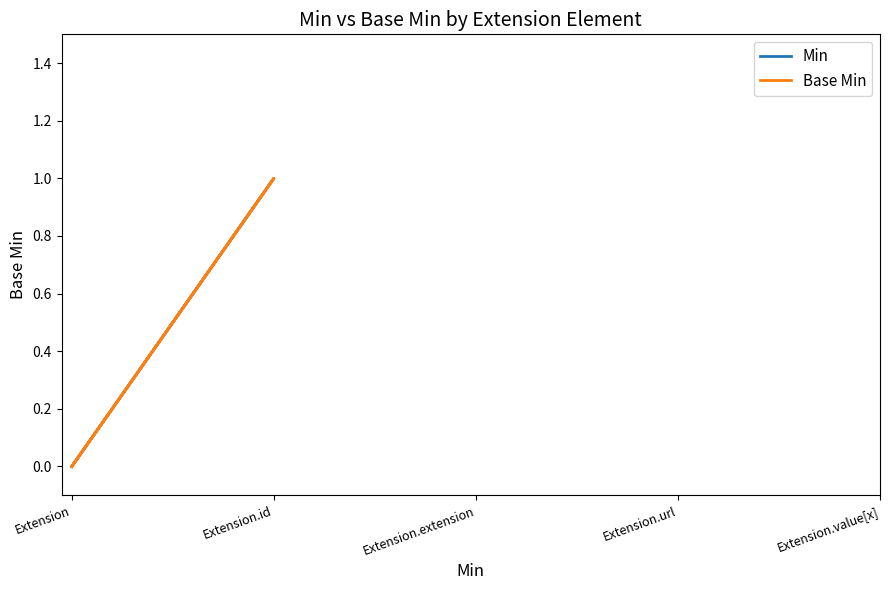

True or false: Base Min and Min cross at least once.

False